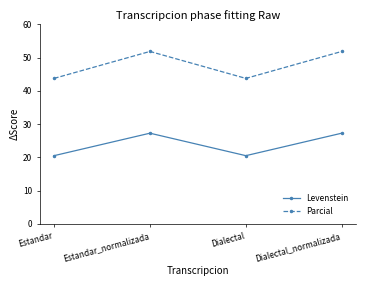

At which label does Levenstein first exceed 27?

Estandar_normalizada